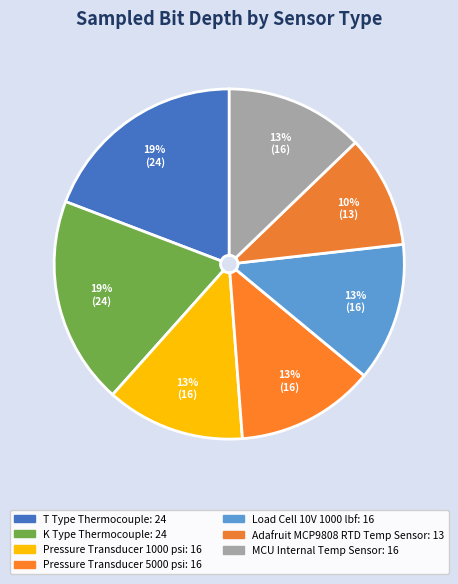

What portion of the pie excludes Adafruit MCP9808 RTD Temp Sensor?

89.6%